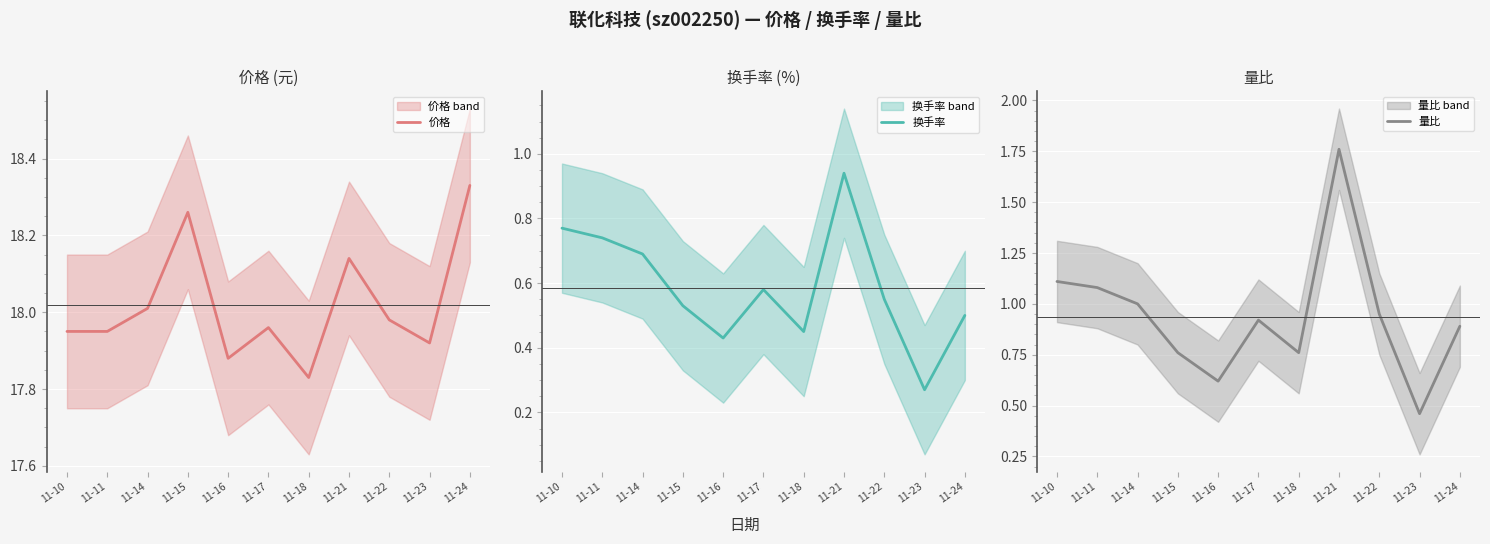

True or false: 换手率 and 价格 intersect in this chart.

False